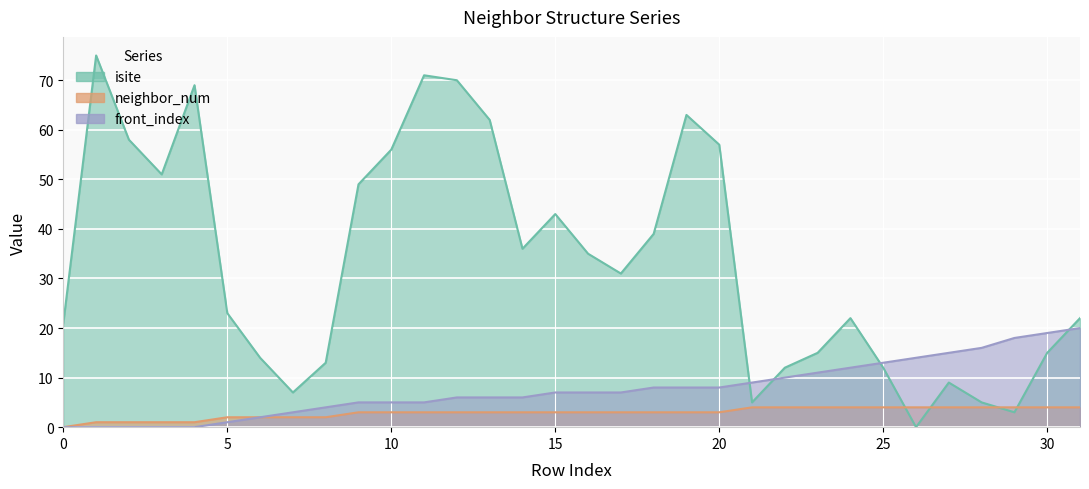

How many lines are shown in the chart?

3